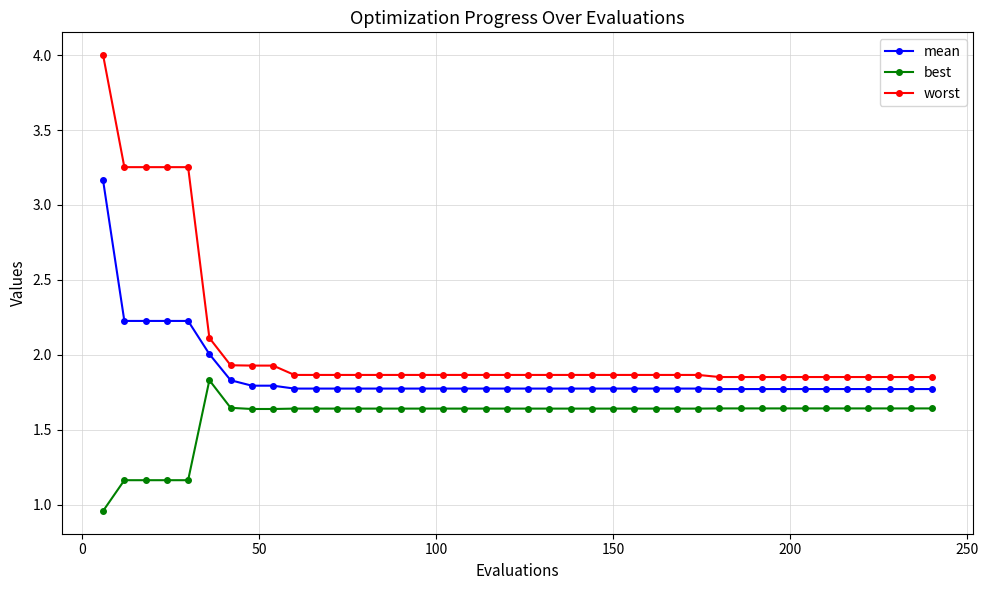

What is the greatest value displayed?

4.0